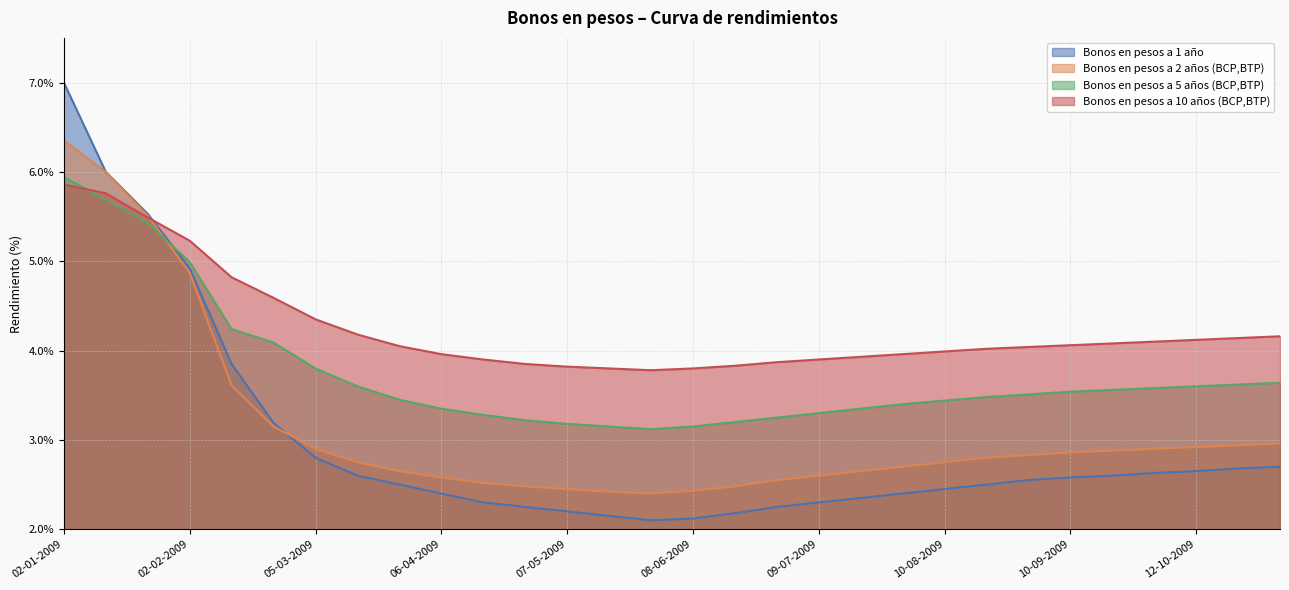

What are all the series names shown in the legend?

Bonos en pesos a 1 año, Bonos en pesos a 2 años (BCP,BTP), Bonos en pesos a 5 años (BCP,BTP), Bonos en pesos a 10 años (BCP,BTP)